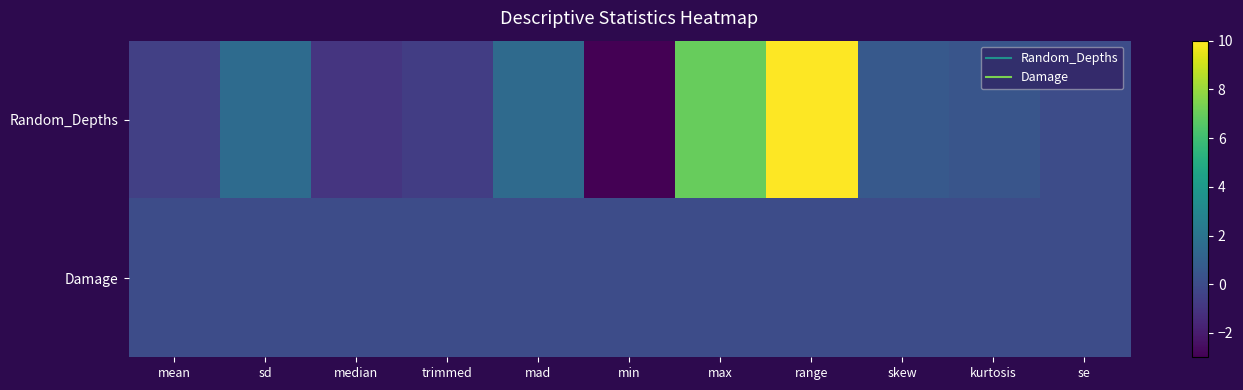

Reading left to right, what are all the values shown in this chart?

Random_Depths: mean=-0.6	sd=1.6	median=-1.0	trimmed=-0.7	mad=1.5	min=-3.0	max=7.0	range=10.0	skew=0.6	kurtosis=0.4	se=0.0
Damage: mean=0.0	sd=0.0	median=0.0	trimmed=0.0	mad=0.0	min=0.0	max=0.0	range=0.0	skew=0.0	kurtosis=0.0	se=0.0